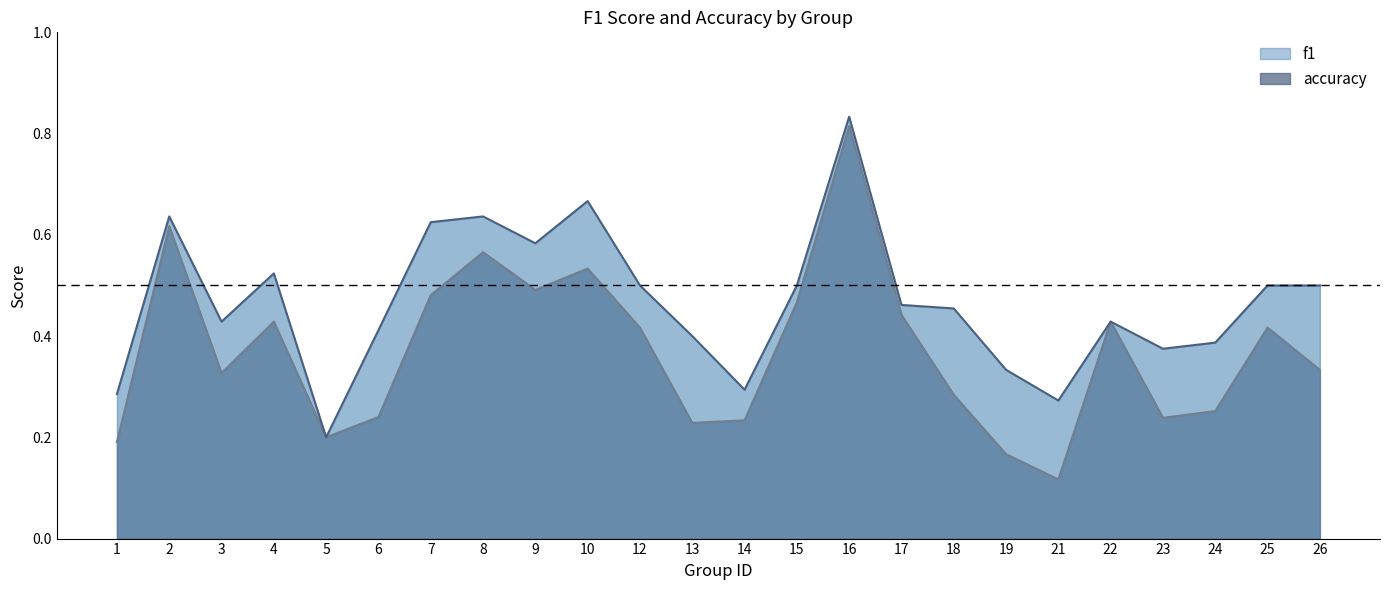

How many lines are shown in the chart?

2